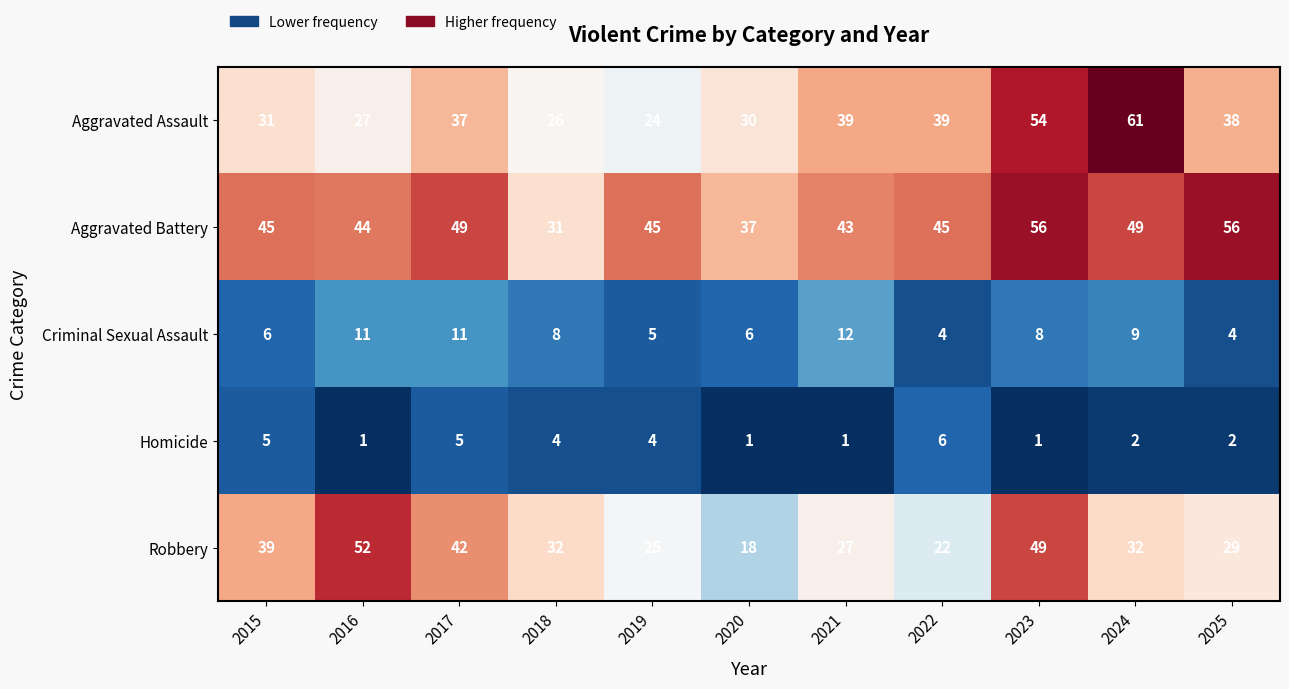

What is the total value across all series at 2019?

103